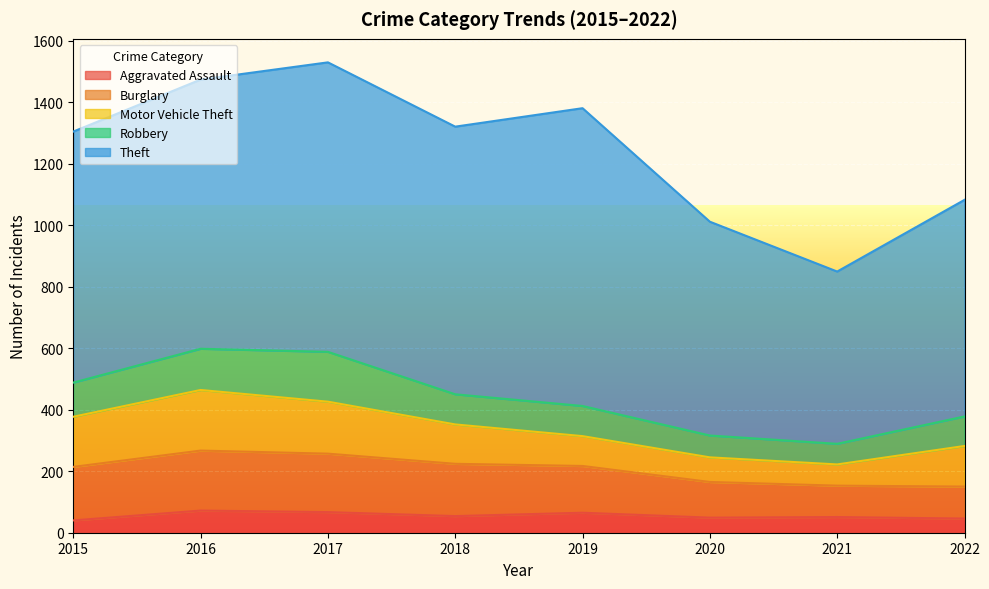

What is the greatest value displayed?

968